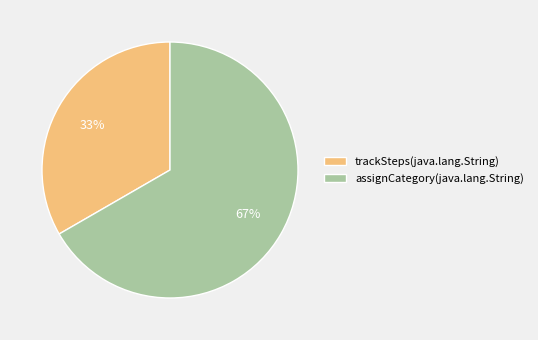

Between trackSteps(java.lang.String) and assignCategory(java.lang.String), which is larger?

assignCategory(java.lang.String)